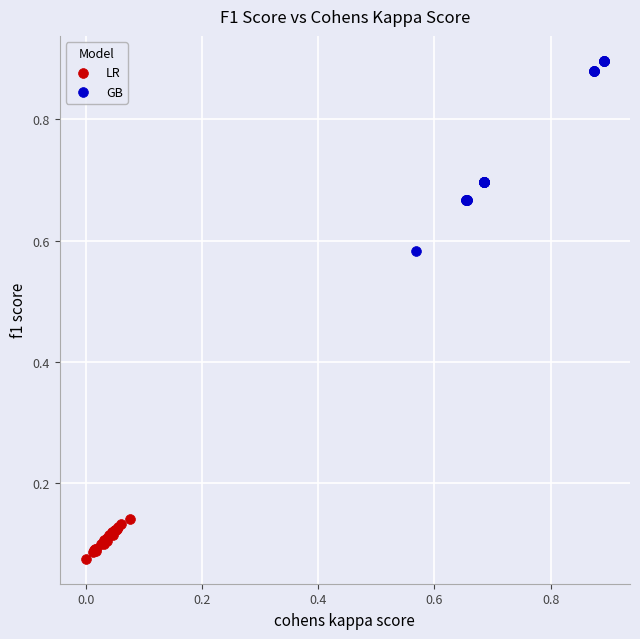

Which series has the widest spread of Y values?

GB